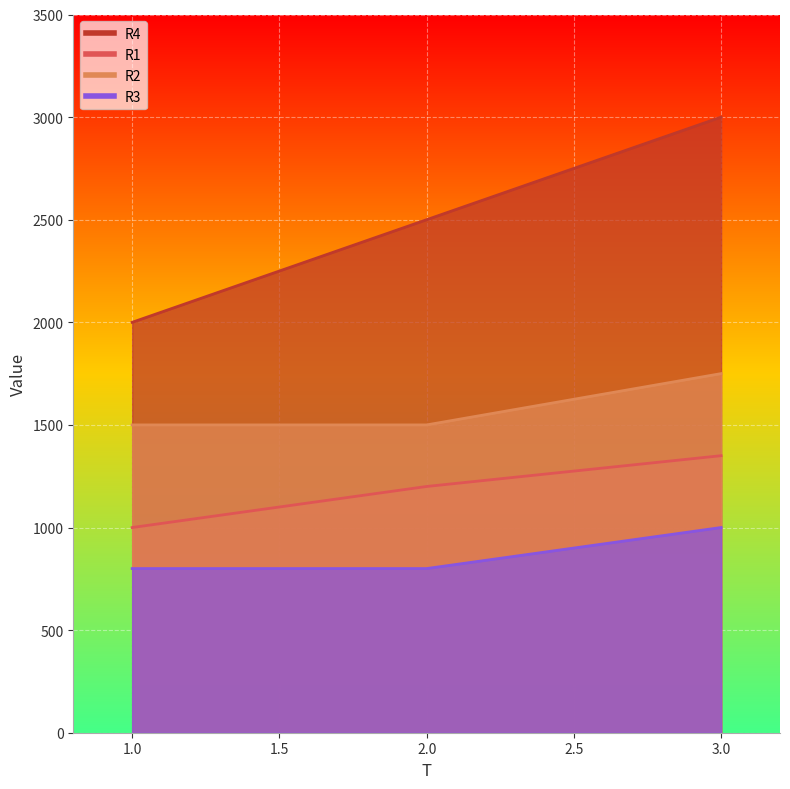

At which category is the sum across all series the highest?

3